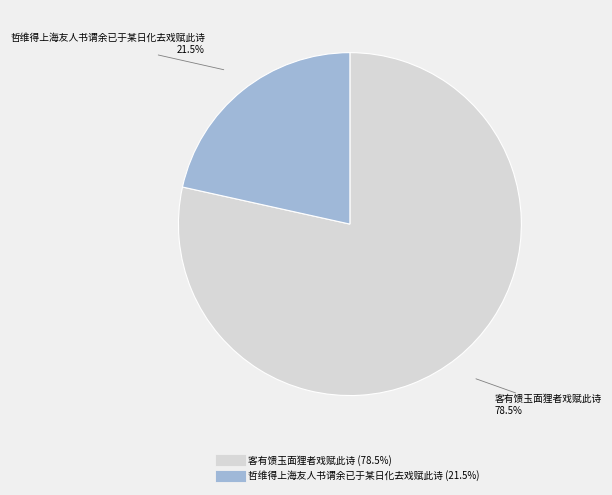

Which category has the smallest portion of the pie?

哲维得上海友人书谓余已于某日化去戏赋此诗